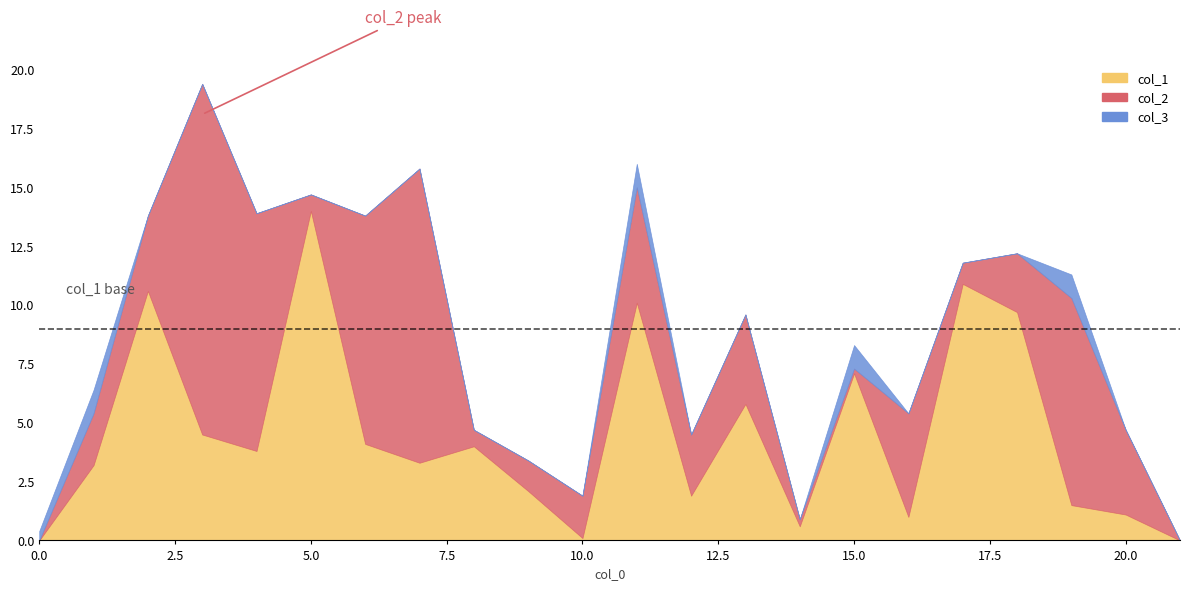

Where is col_1 nearest to the value 7?

15